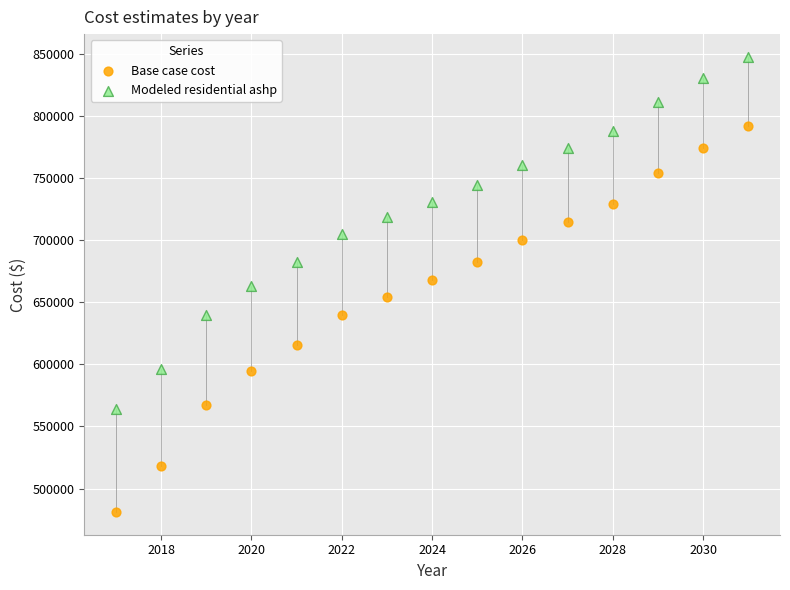

Which series has the widest spread of Y values?

Base case cost